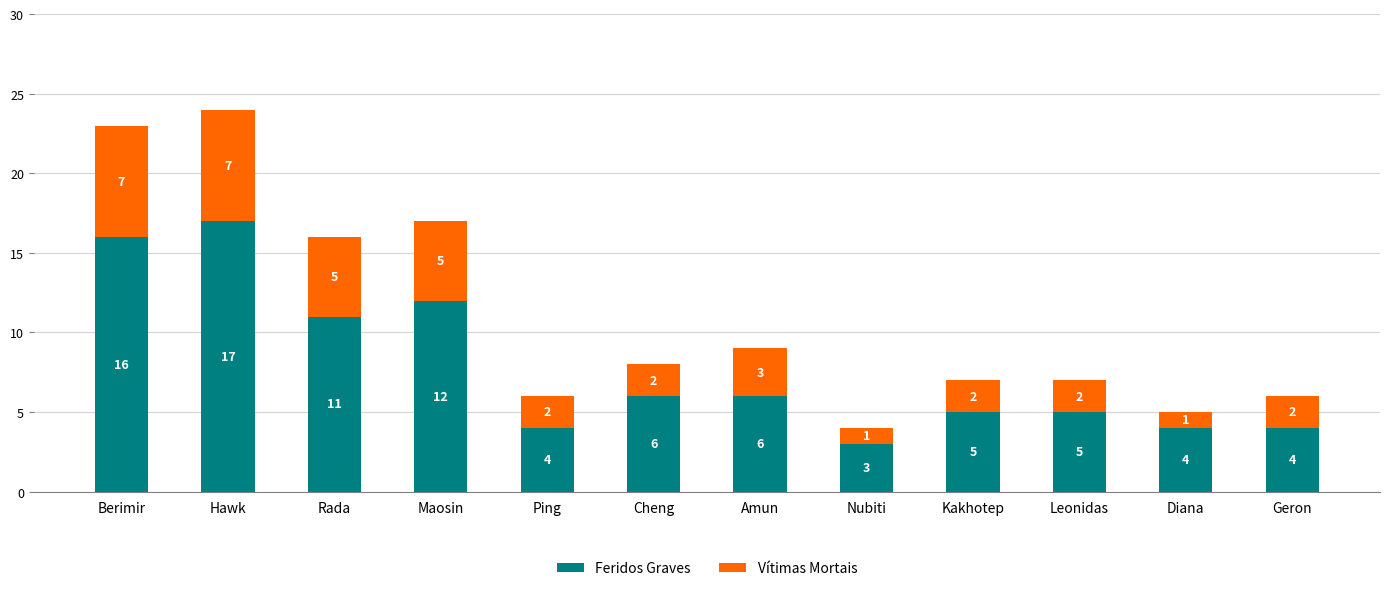

What is the lowest value of the Feridos Graves series?

3